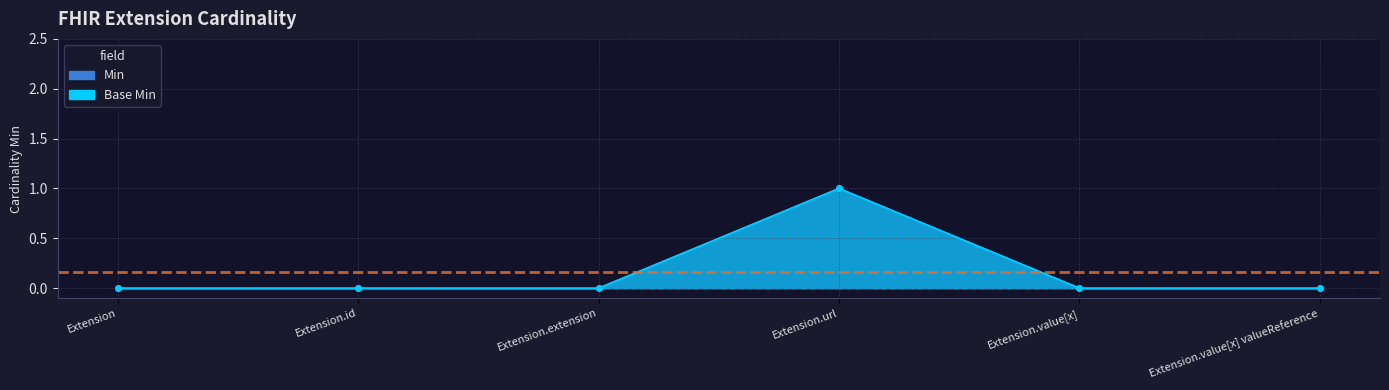

What are all the series names shown in the legend?

Min, Base Min